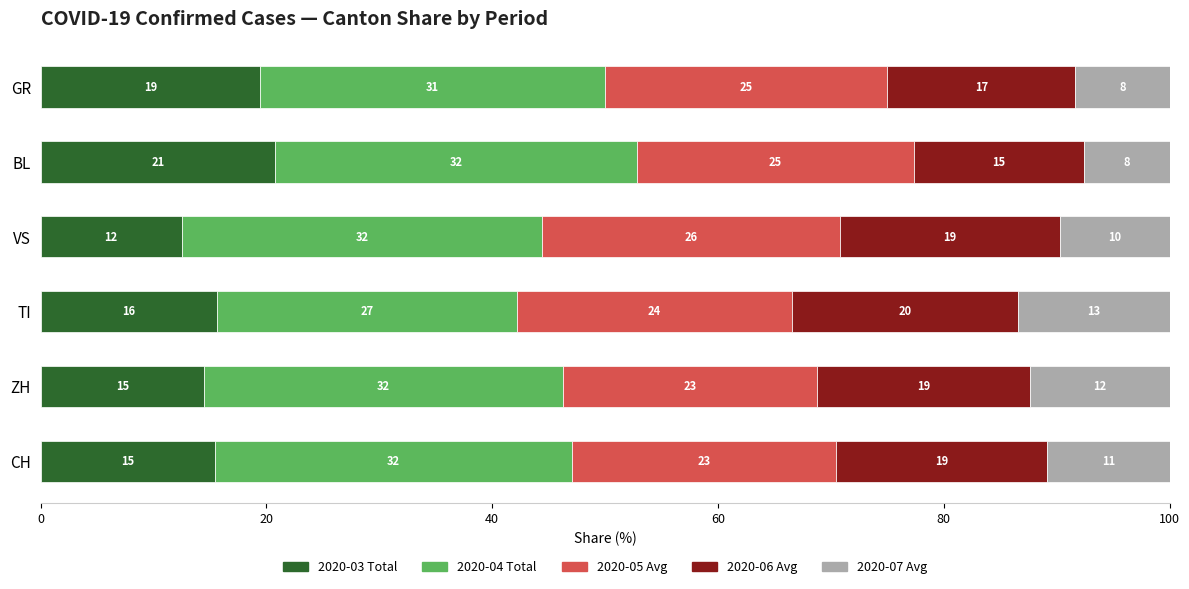

What are all the series names shown in the legend?

2020-03 Total, 2020-04 Total, 2020-05 Avg, 2020-06 Avg, 2020-07 Avg